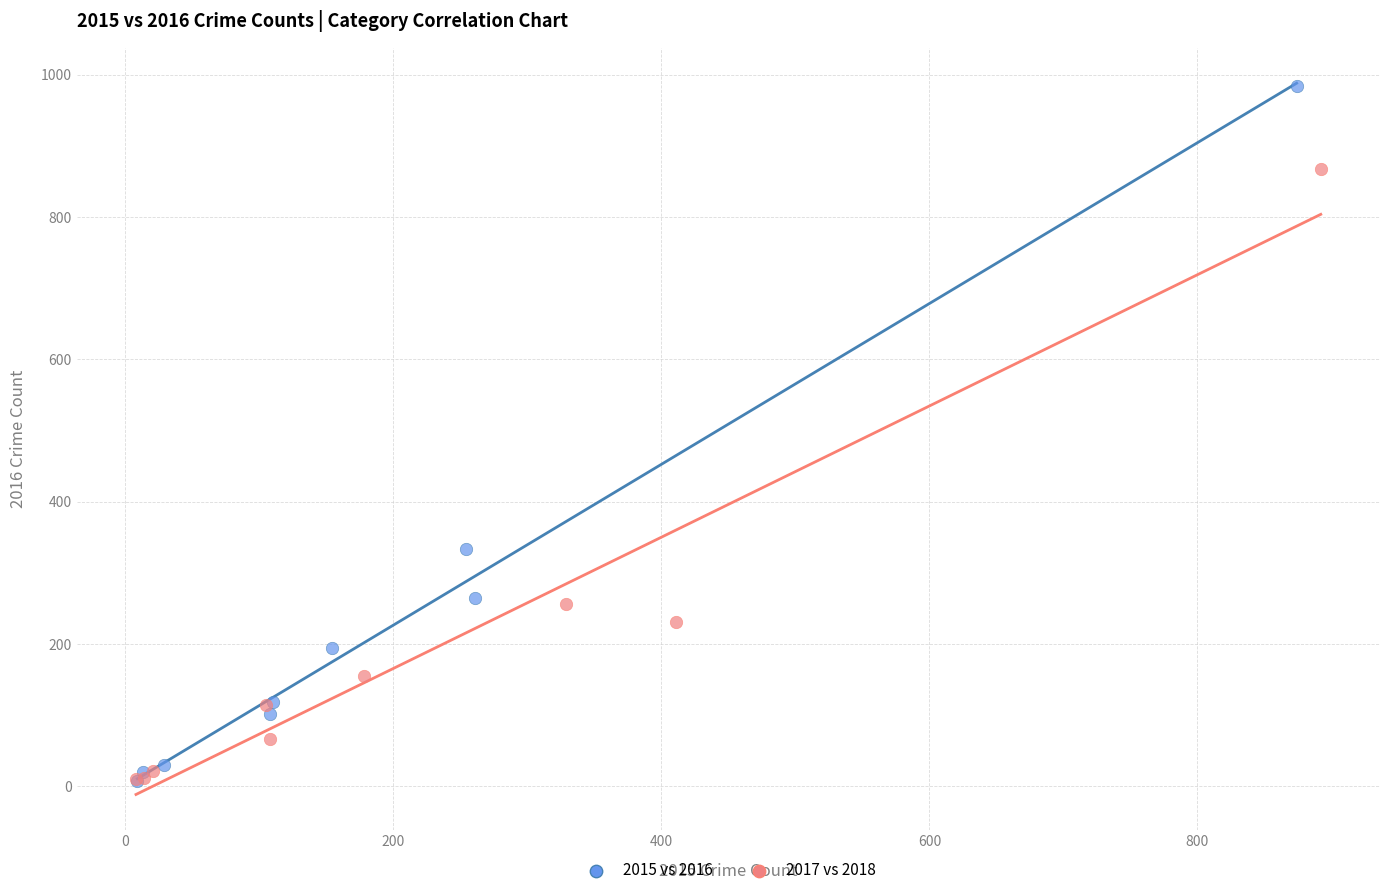

Which series has the largest Y range (max minus min)?

2015 vs 2016